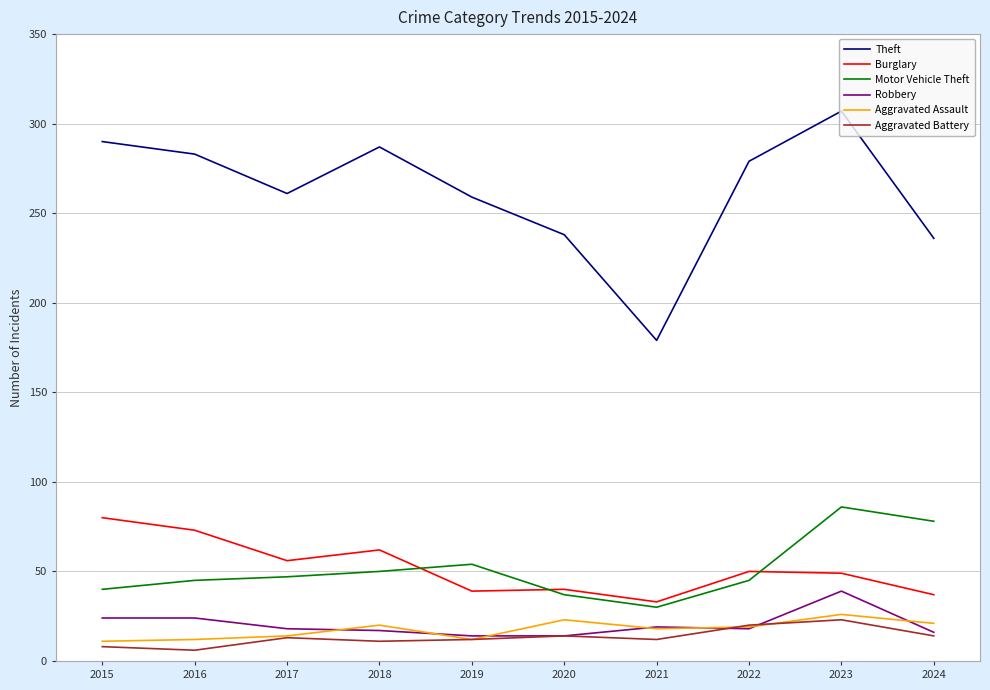

At which label is Burglary closest to 56?

2017